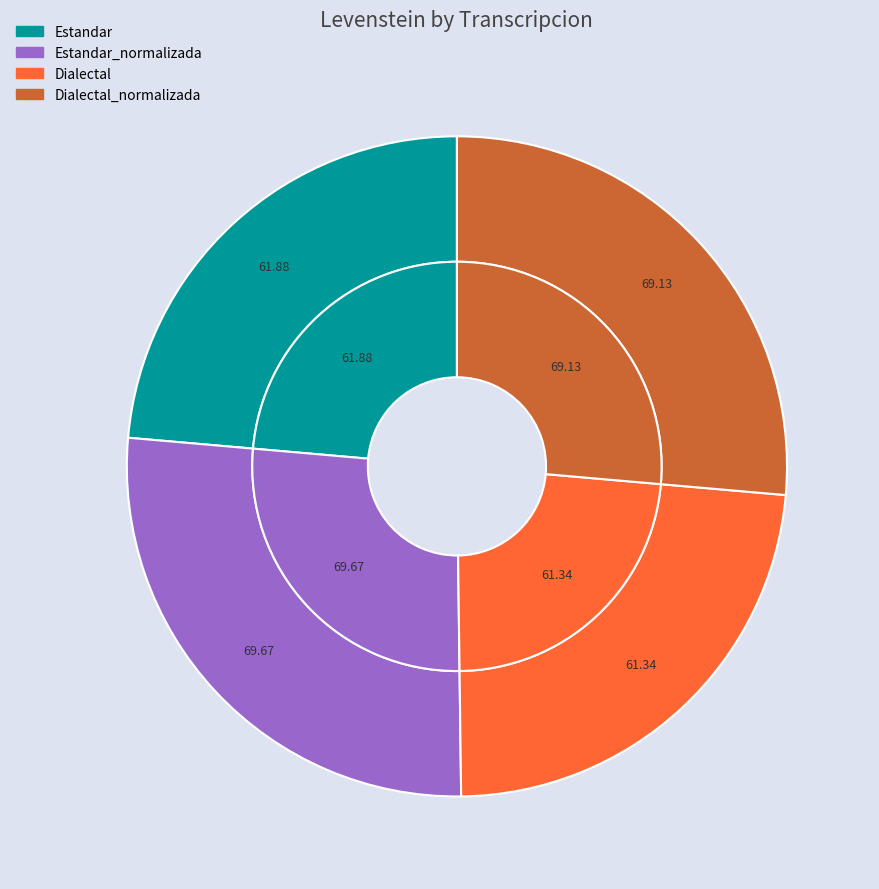

Which slice is the largest?

Estandar_normalizada